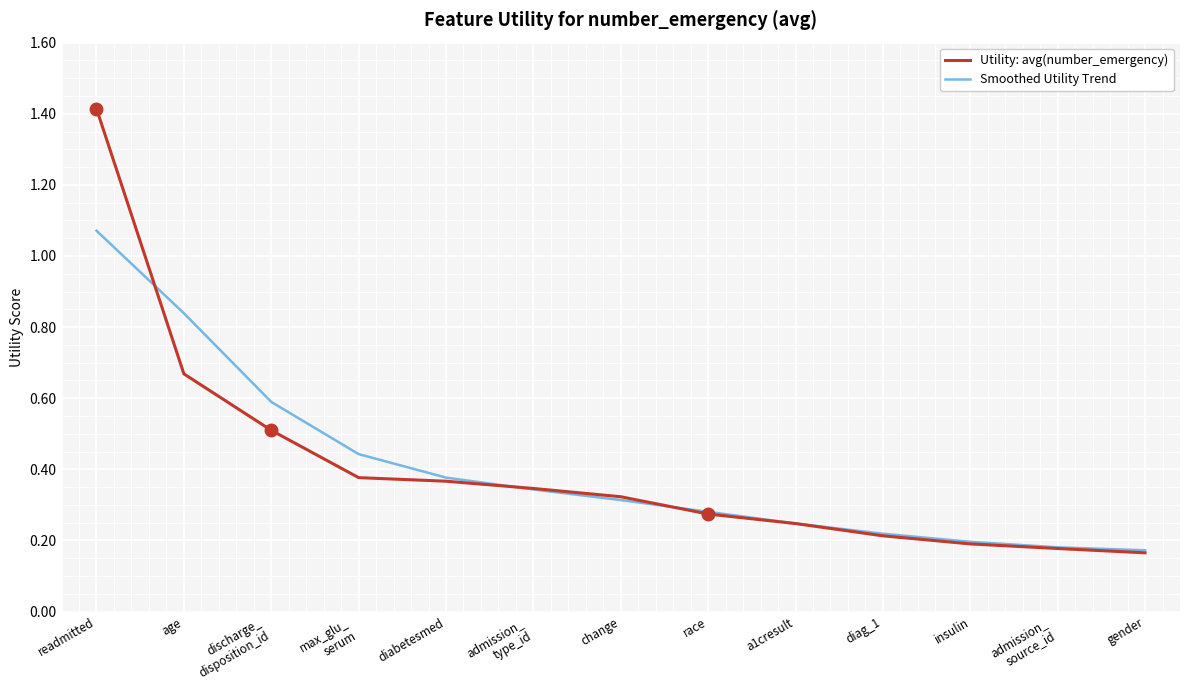

List the series in order of their peak value, highest first.

Utility: avg(number_emergency), Smoothed Utility Trend